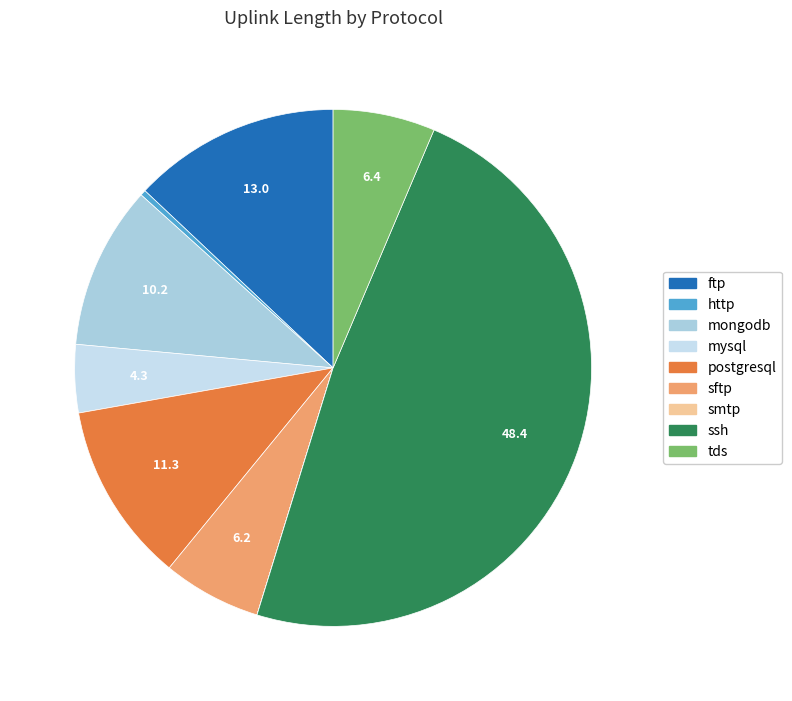

To the nearest percent, what is the average slice percentage?

11%